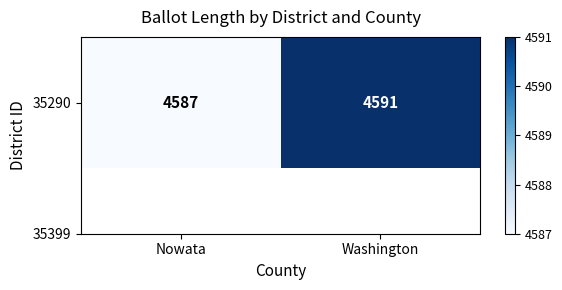

Read the value at Washington.

4591